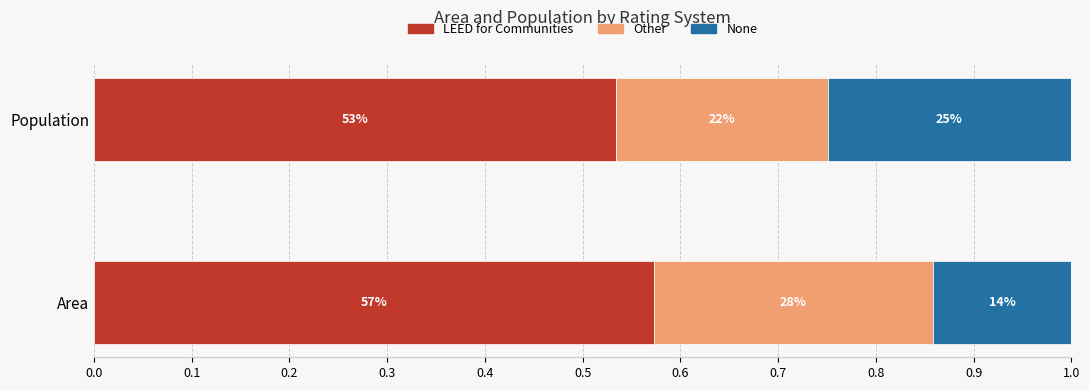

What are all the series names shown in the legend?

LEED for Communities, Other, None